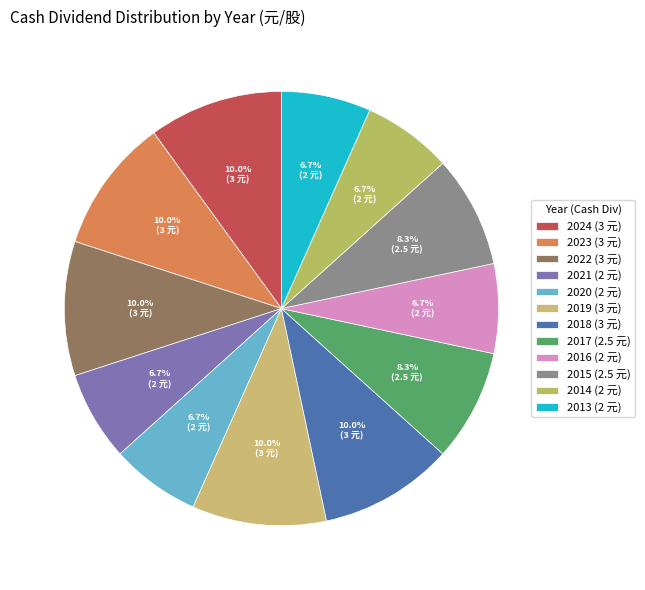

To the nearest percent, what is the difference between the largest and smallest slice percentages?

3%